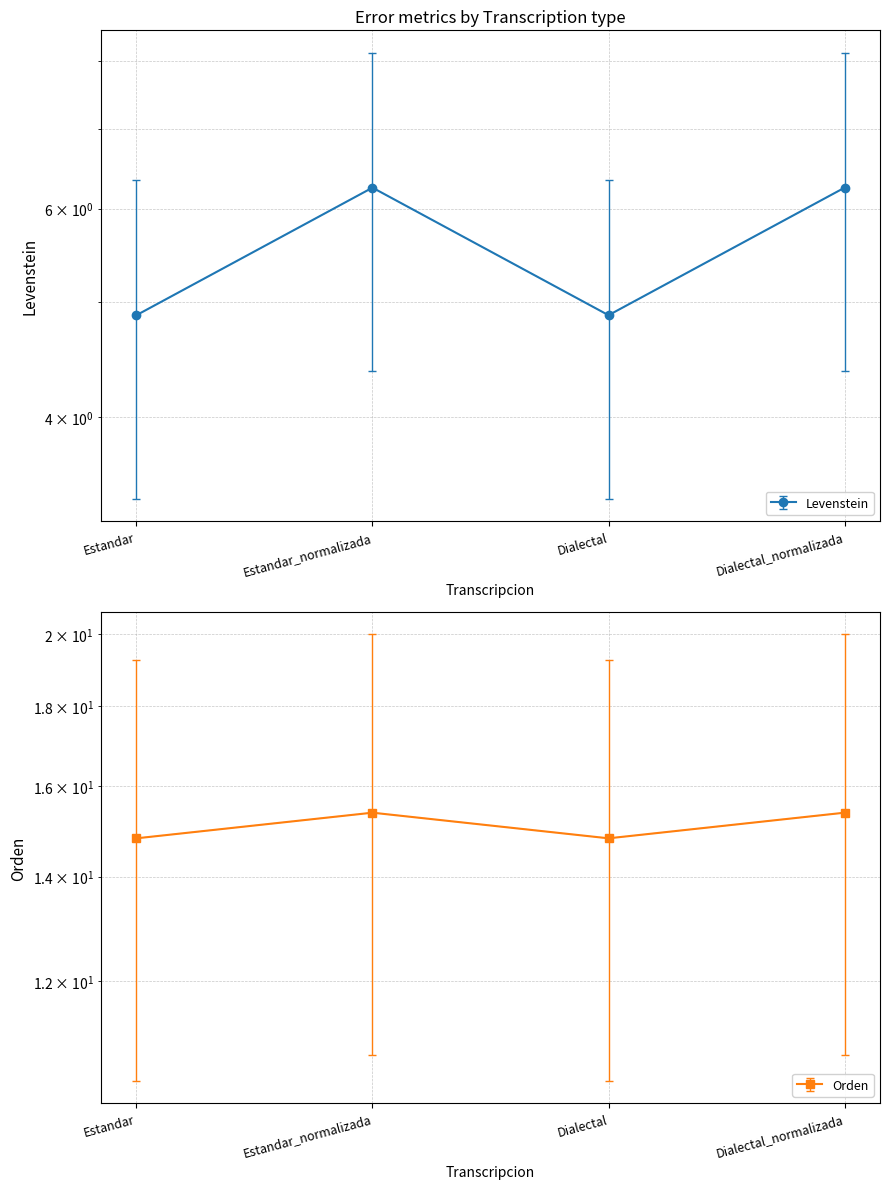

What are all the series names shown in the legend?

Levenstein, Orden